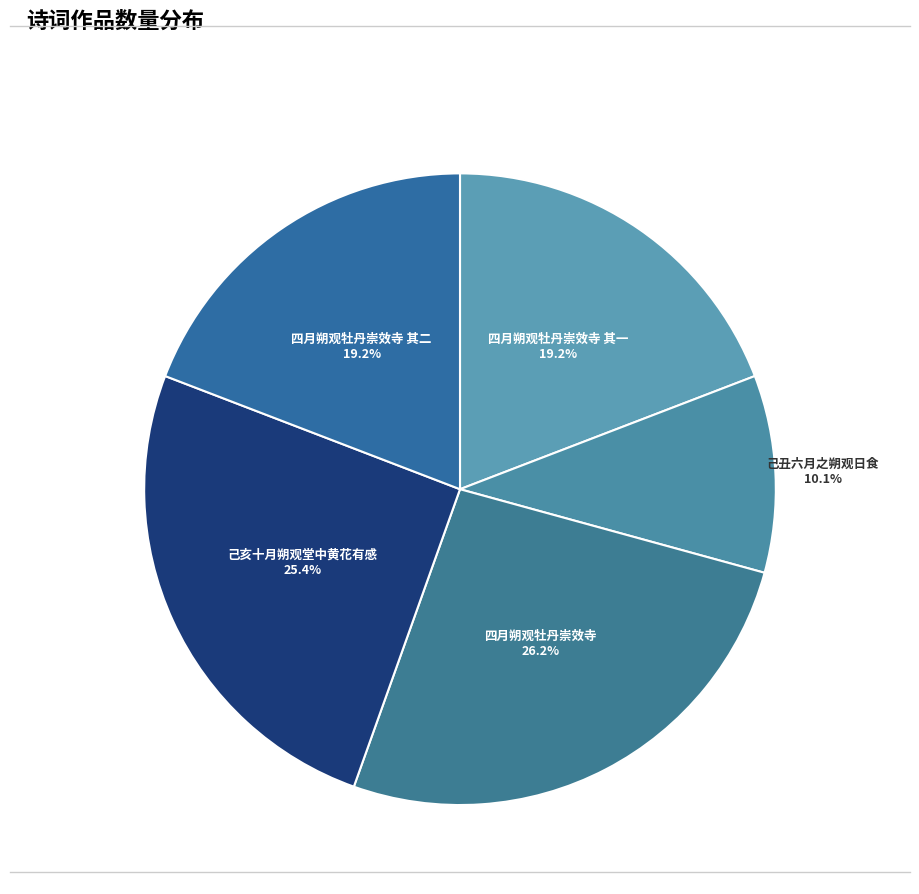

Count the number of slices in the pie.

5